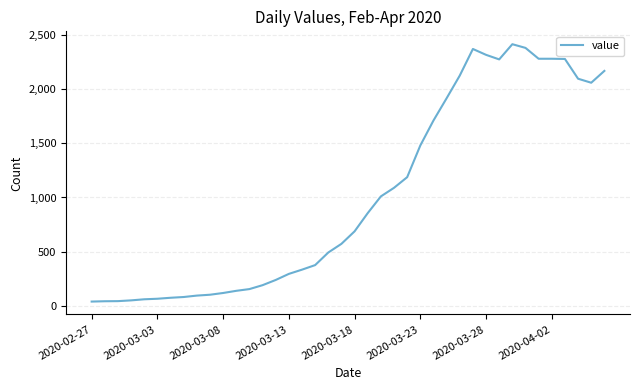

How many lines are shown in the chart?

1